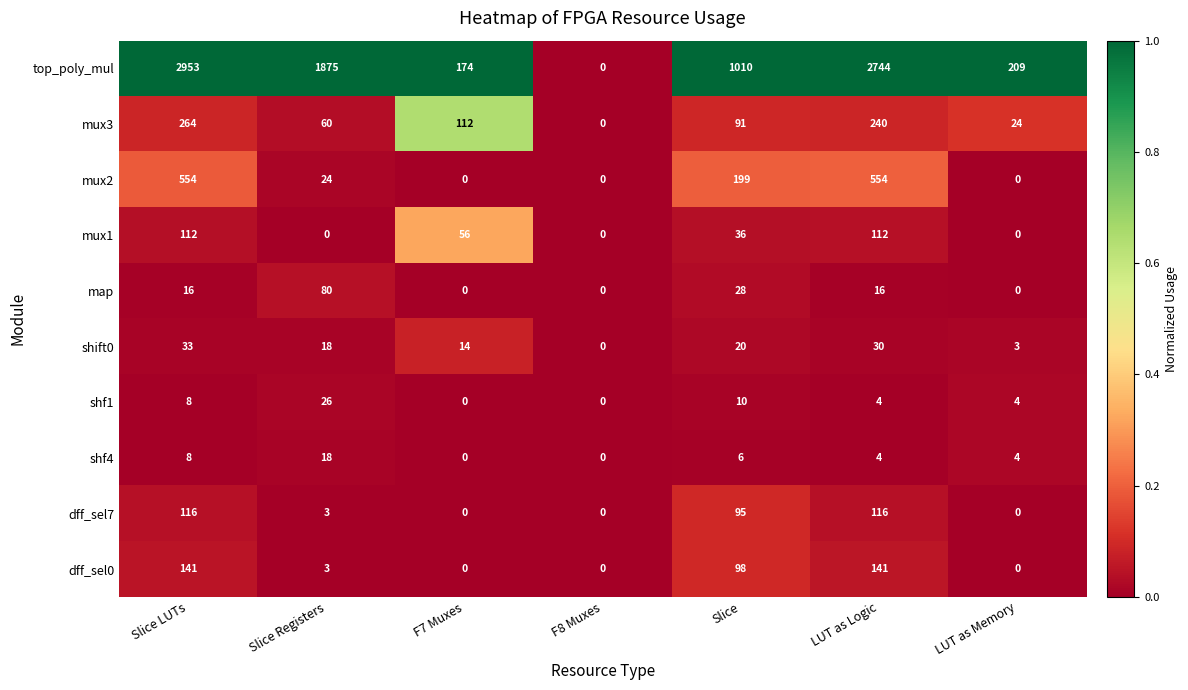

Between Slice Registers and Slice, which series saw the biggest shift?

top_poly_mul